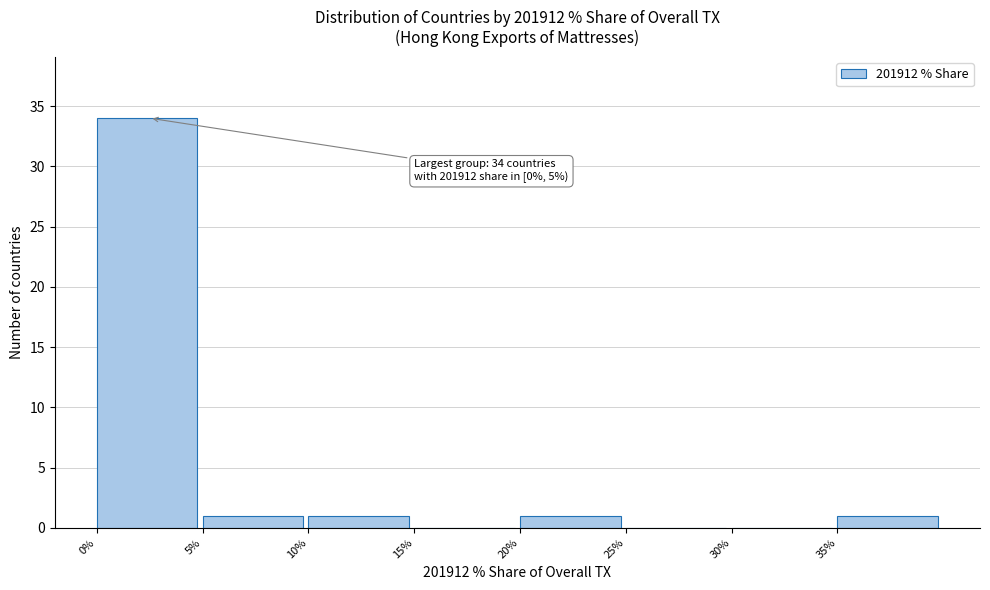

Over which range of the x-axis is the bar tallest?

0 to 5